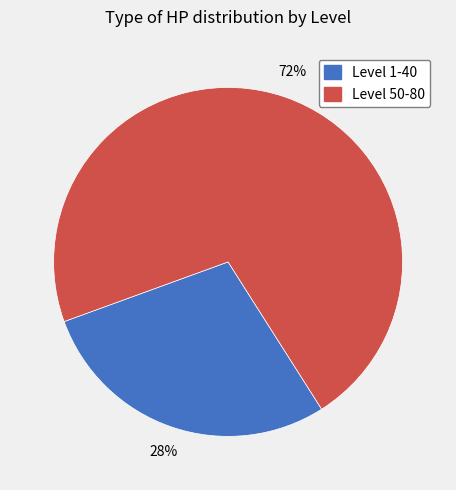

Count the number of slices in the pie.

2